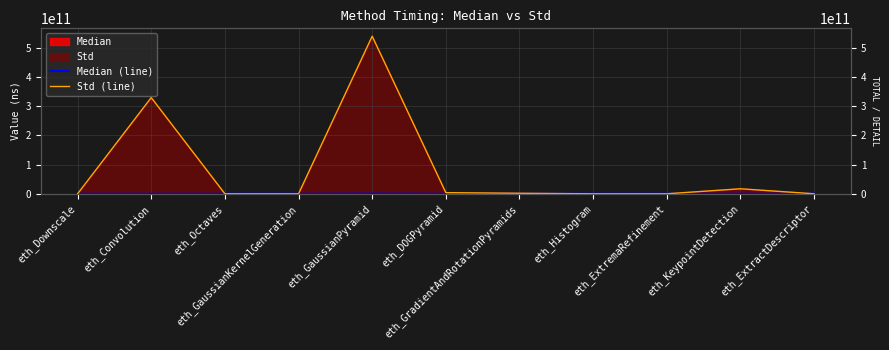

Where is Median (line) nearest to the value 220548696?

eth_GradientAndRotationPyramids